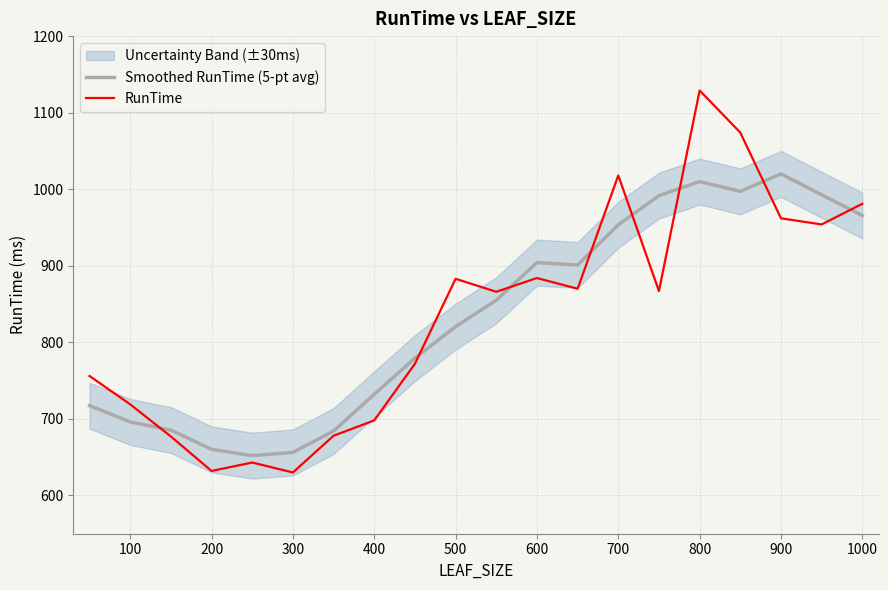

What are all the series names shown in the legend?

Smoothed RunTime (5-pt avg), RunTime